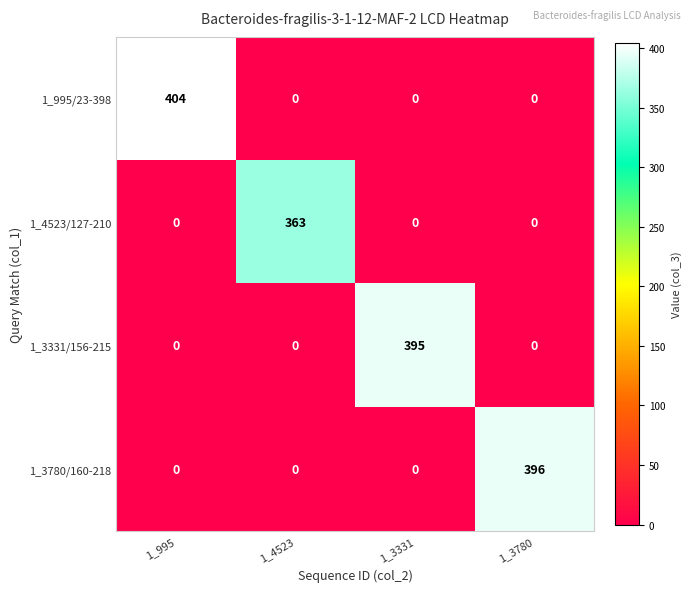

How many 1_995/23-398 values are between 0 and 404?

4